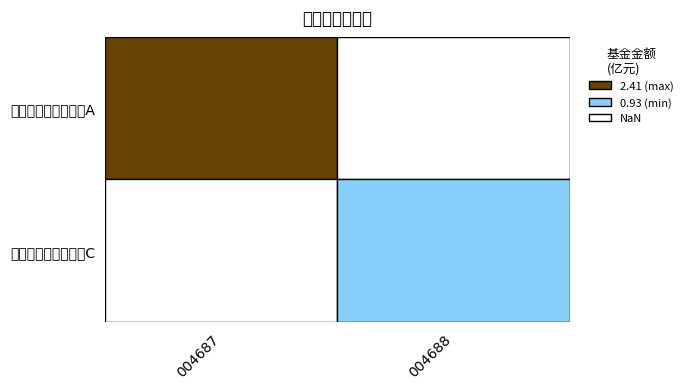

How many data points in 004688 are above 0?

1